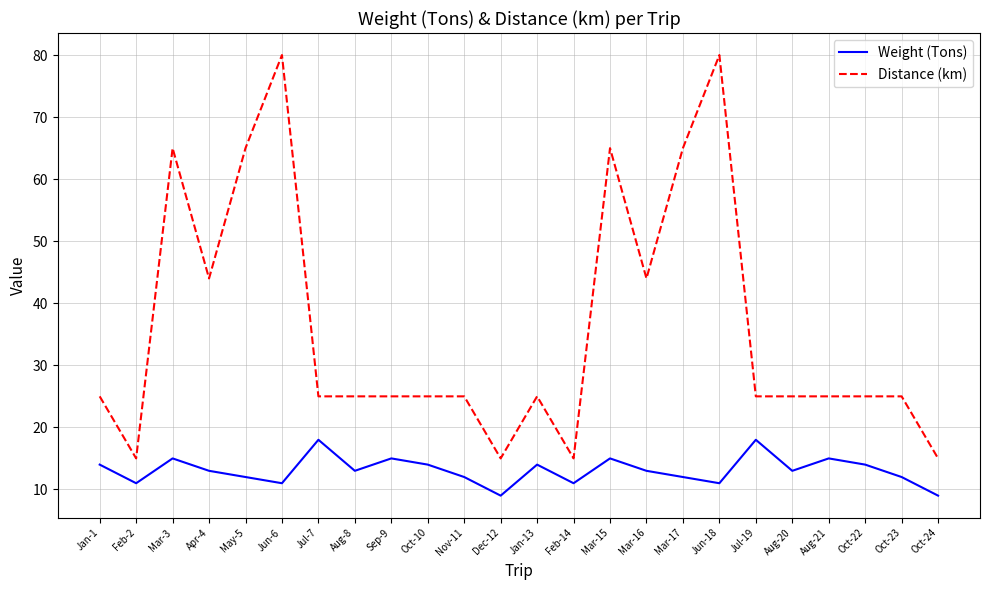

Reading left to right, list all the values displayed in this chart.

Weight (Tons): Jan-1=14	Feb-2=11	Mar-3=15	Apr-4=13	May-5=12	Jun-6=11	Jul-7=18	Aug-8=13	Sep-9=15	Oct-10=14	Nov-11=12	Dec-12=9	Jan-13=14	Feb-14=11	Mar-15=15	Mar-16=13	Mar-17=12	Jun-18=11	Jul-19=18	Aug-20=13	Aug-21=15	Oct-22=14	Oct-23=12	Oct-24=9
Distance (km): Jan-1=25	Feb-2=15	Mar-3=65	Apr-4=44	May-5=65	Jun-6=80	Jul-7=25	Aug-8=25	Sep-9=25	Oct-10=25	Nov-11=25	Dec-12=15	Jan-13=25	Feb-14=15	Mar-15=65	Mar-16=44	Mar-17=65	Jun-18=80	Jul-19=25	Aug-20=25	Aug-21=25	Oct-22=25	Oct-23=25	Oct-24=15